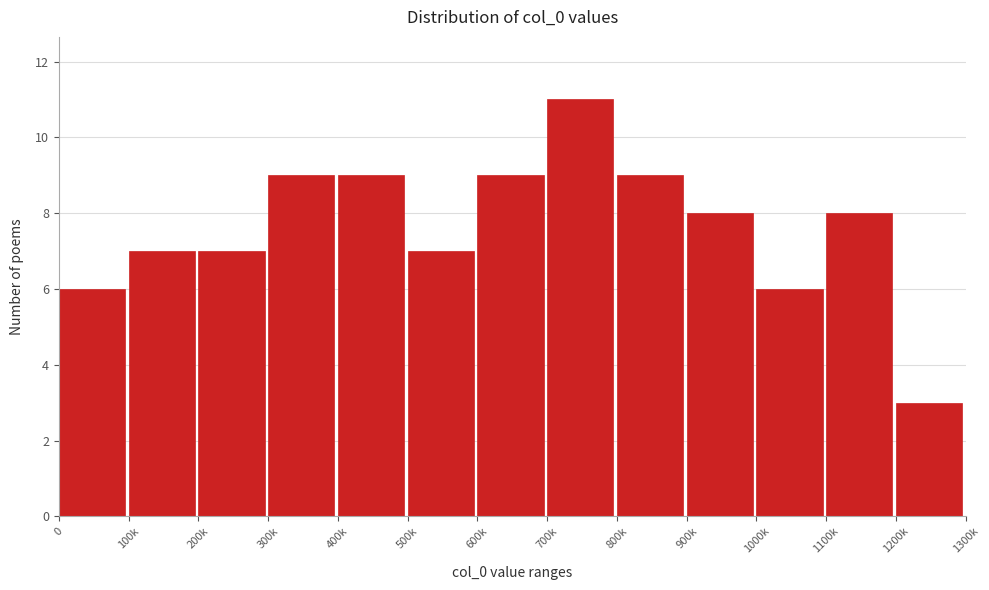

Reading left to right, transcribe all the data shown in this chart.

0=6	100k=7	200k=7	300k=9	400k=9	500k=7	600k=9	700k=11	800k=9	900k=8	1000k=6	1100k=8	1200k=3